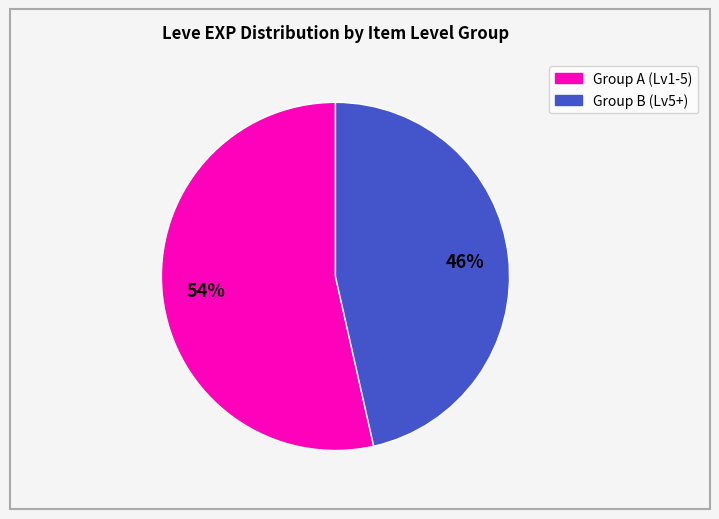

Is there a majority slice in this chart?

Yes